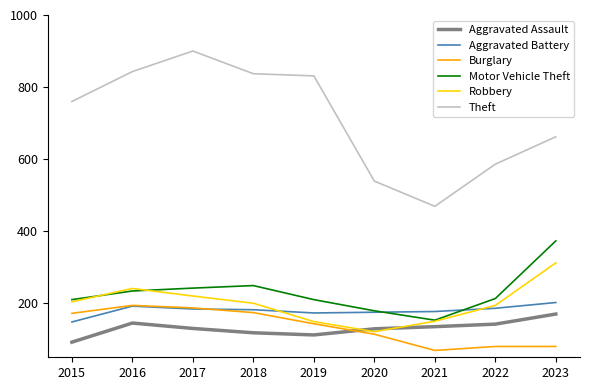

At which label does Aggravated Assault reach its peak?

2023